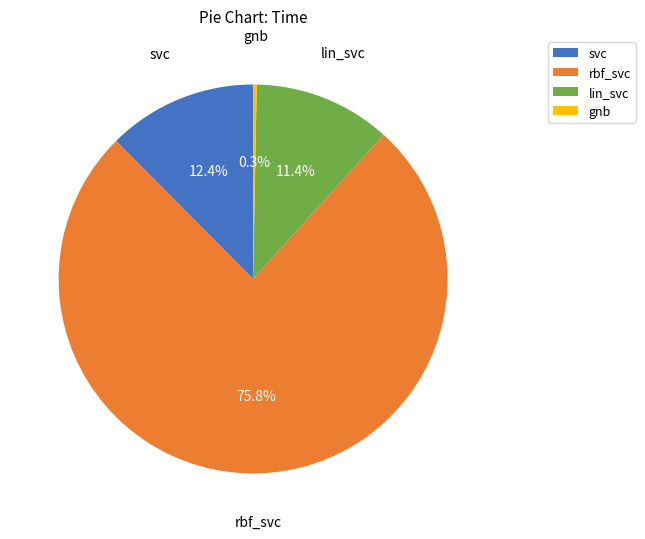

The gnb slice represents 0% of the pie. True or false?

True